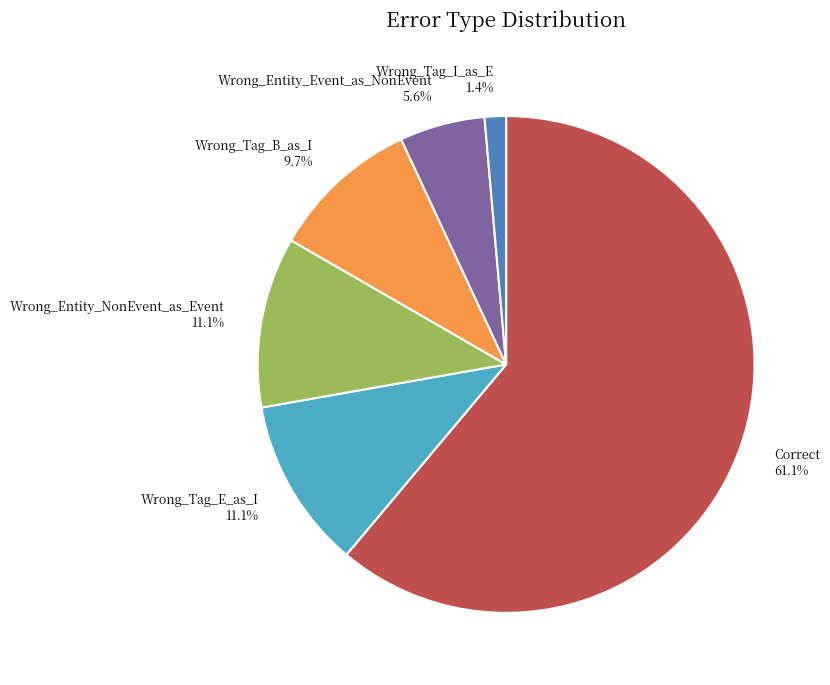

Is the sum of Wrong_Tag_E_as_I and Wrong_Entity_Event_as_NonEvent greater than half?

No